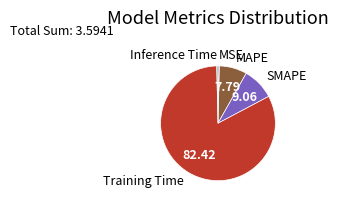

How many segments does this pie chart have?

5